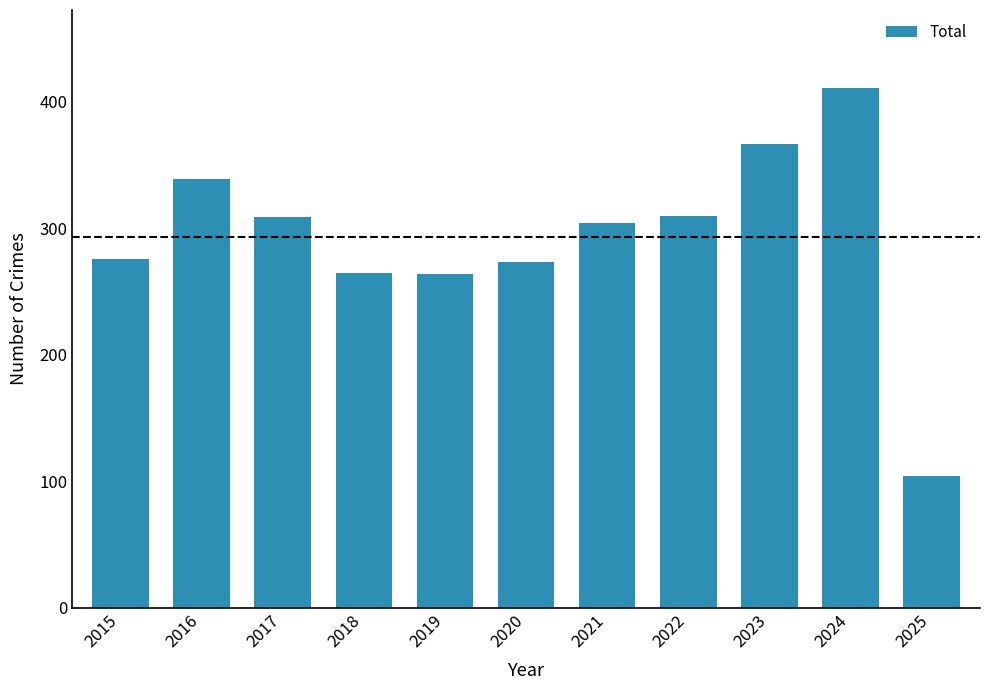

What is the difference between the values at 2019 and 2024?

147